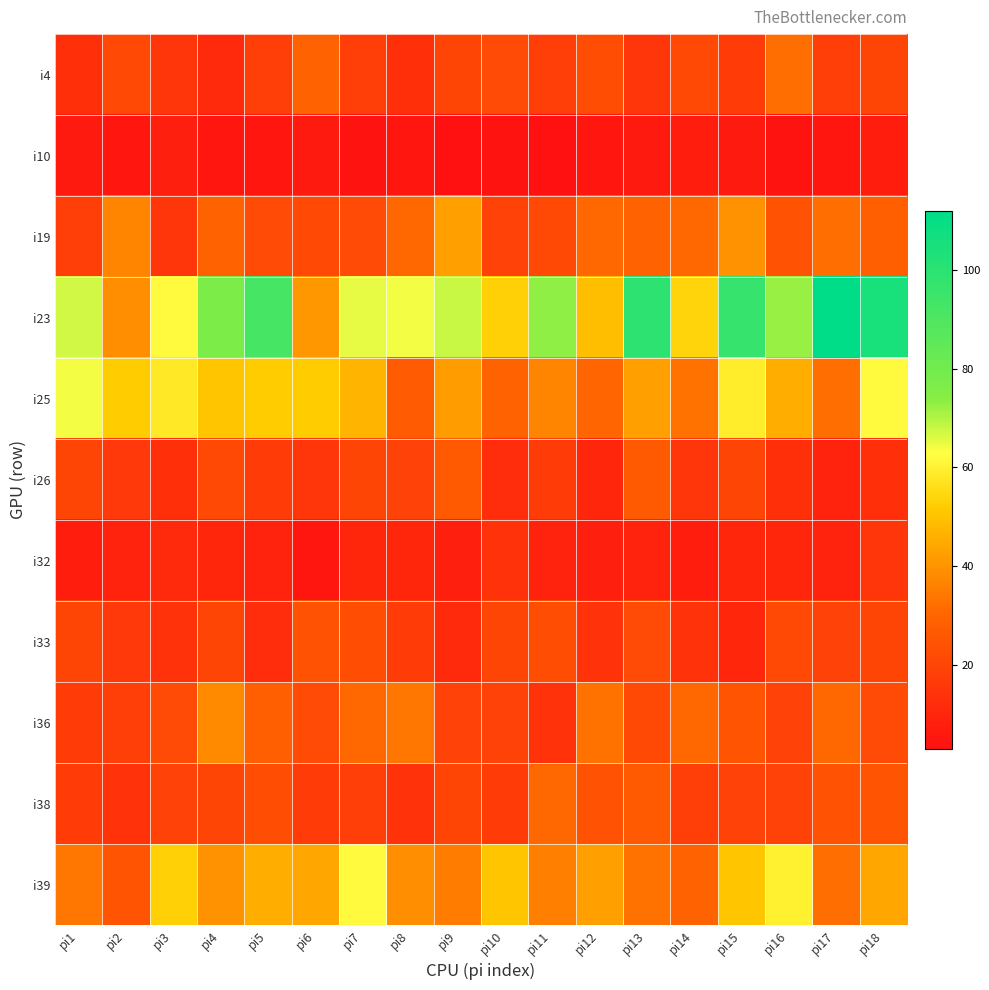

At which category does the chart reach its minimum across all series?

pi9